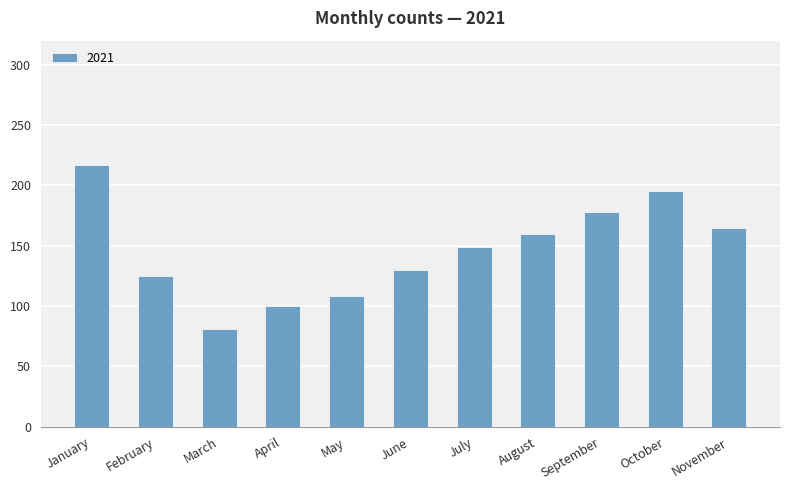

What is the difference between the second highest and minimum values?

114